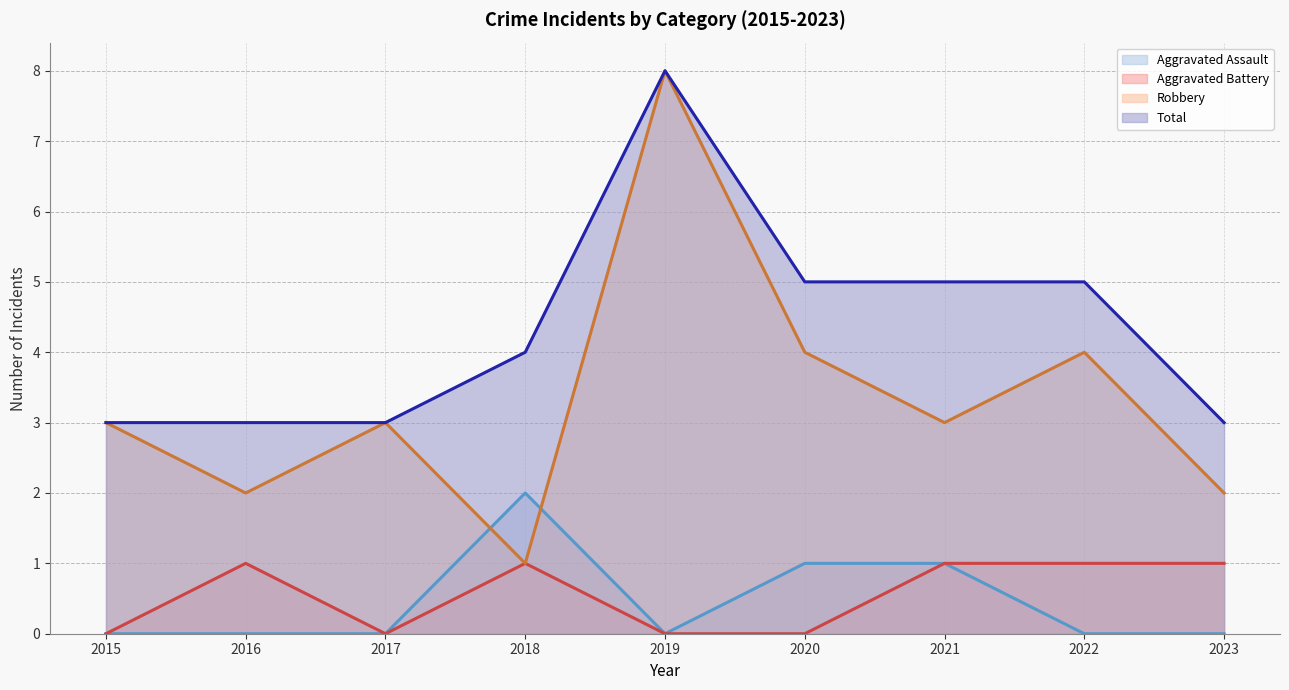

The Robbery series shows 4 at 2022. True or false?

True